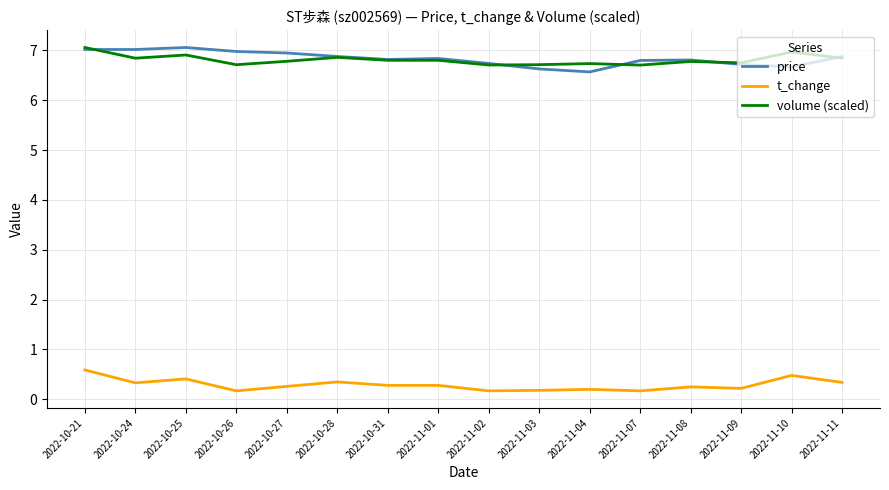

Is the value of price at 2022-10-21 greater than the value of volume (scaled) at 2022-11-09?

Yes